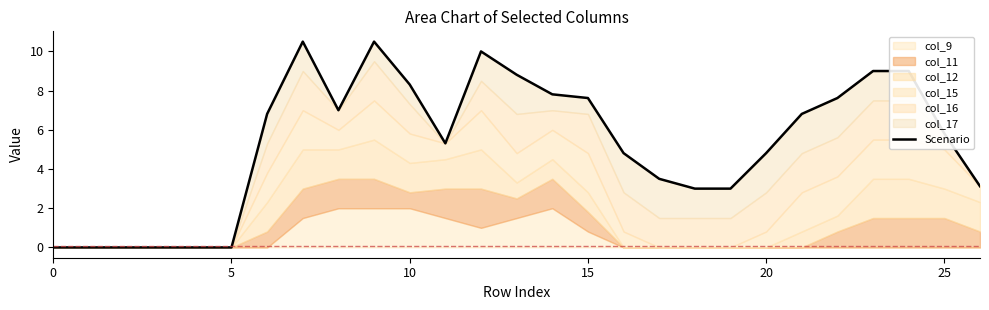

How many positive values are there?

21